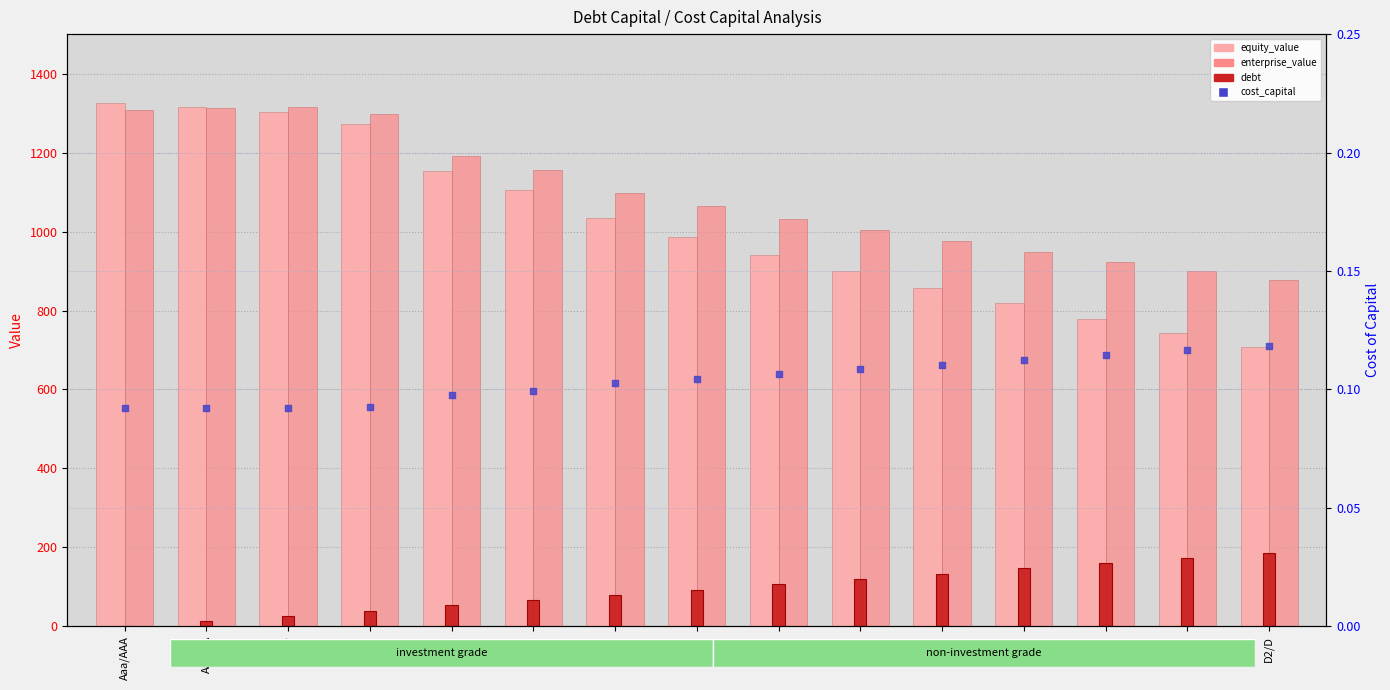

What are all the series names shown in the legend?

equity_value, enterprise_value, debt, cost_capital